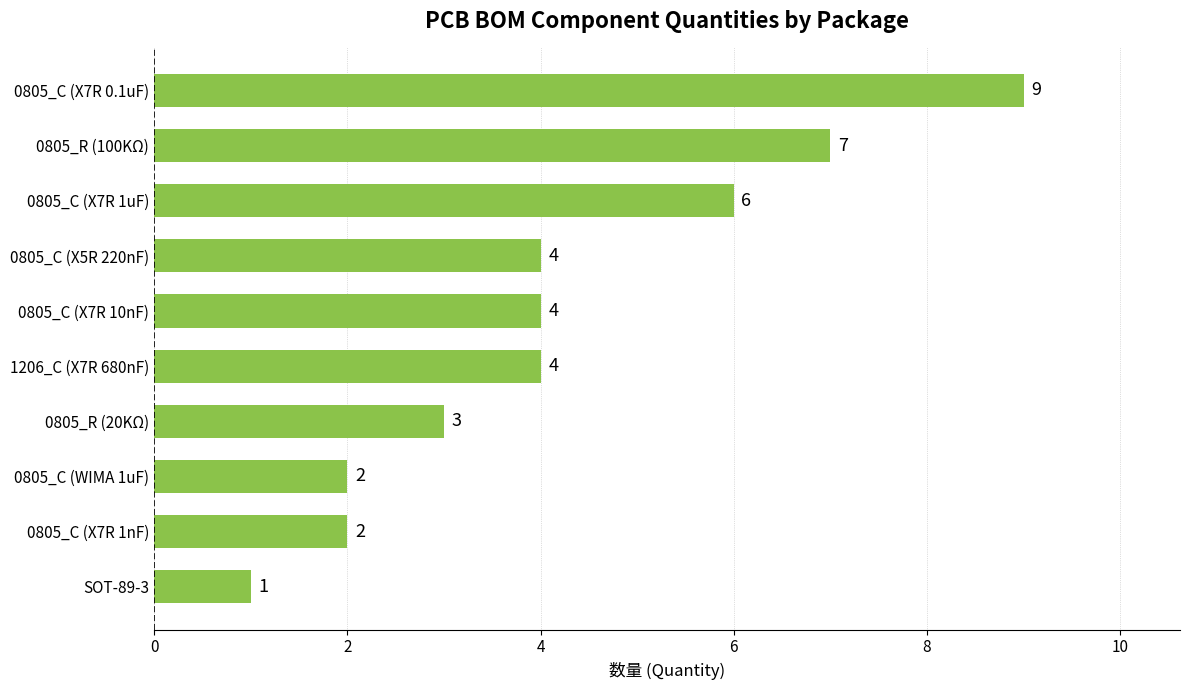

At which category does the chart reach its minimum across all series?

SOT-89-3